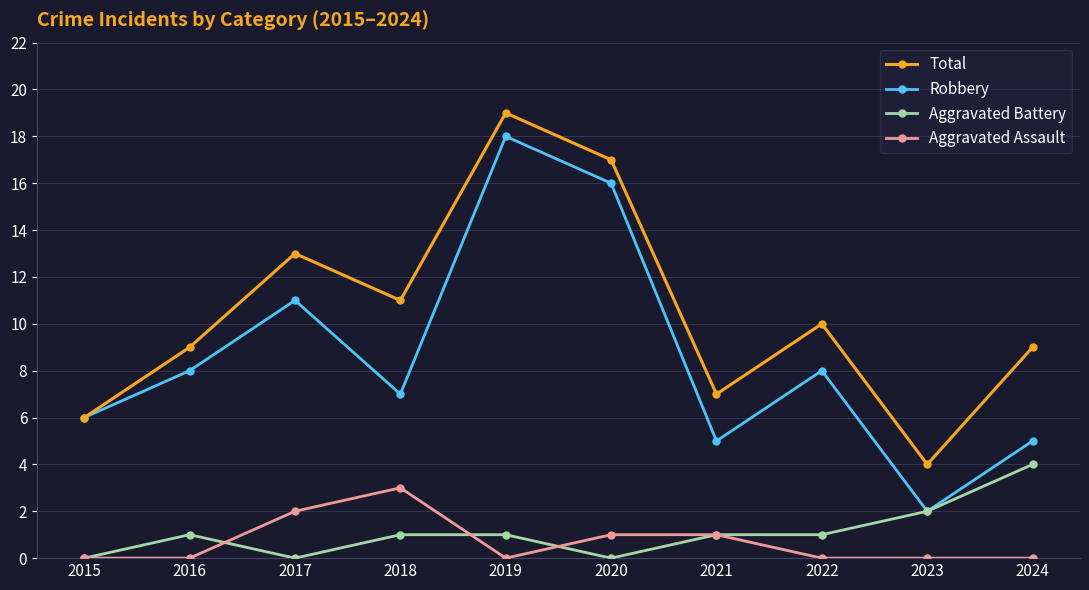

Reading left to right, transcribe all the data shown in this chart.

Total: 6	9	13	11	19	17	7	10	4	9
Robbery: 6	8	11	7	18	16	5	8	2	5
Aggravated Battery: 0	1	0	1	1	0	1	1	2	4
Aggravated Assault: 0	0	2	3	0	1	1	0	0	0